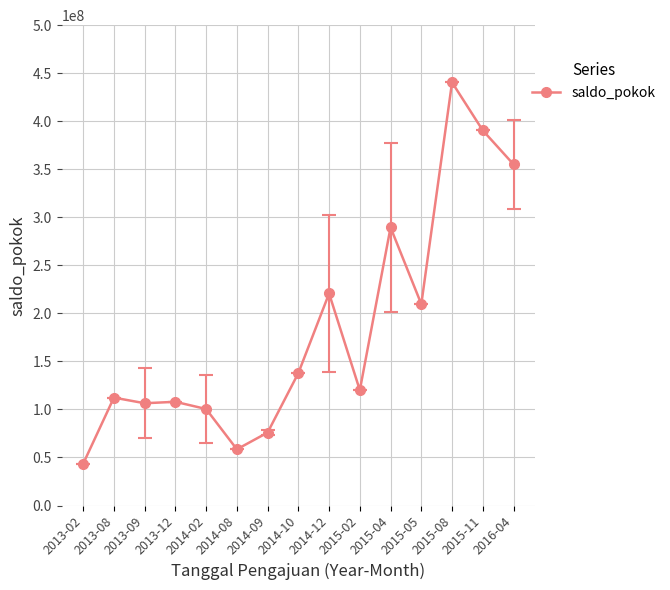

What is the approximate value at 2015-02?

120039332.0